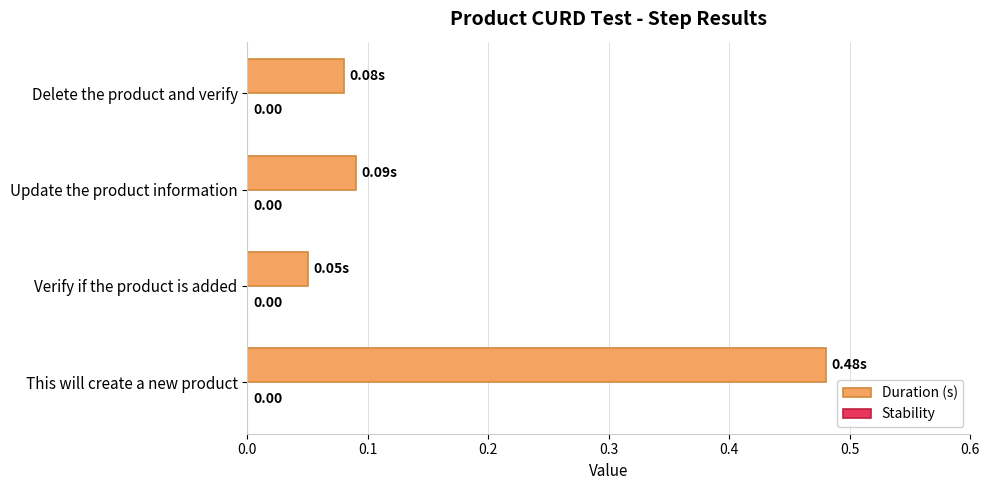

At which label is the value closest to 0?

Verify if the product is added